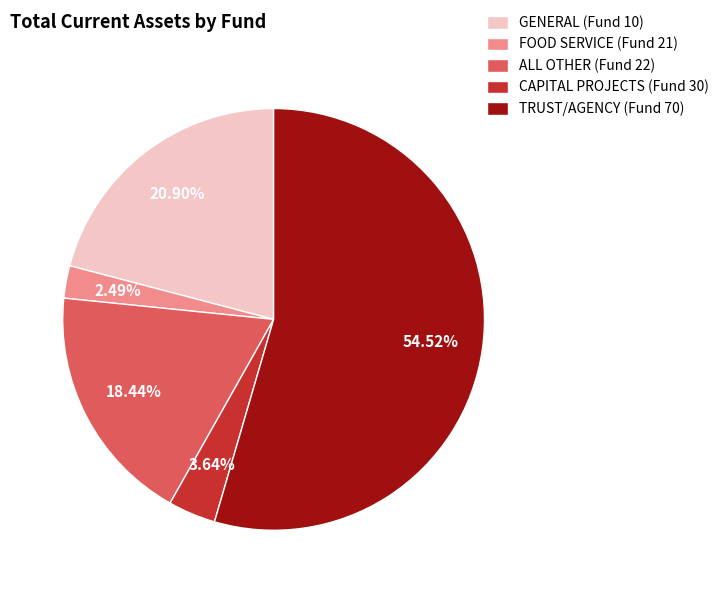

Combined, what portion of the pie is TRUST/AGENCY (Fund 70) and GENERAL (Fund 10)?

75.4%